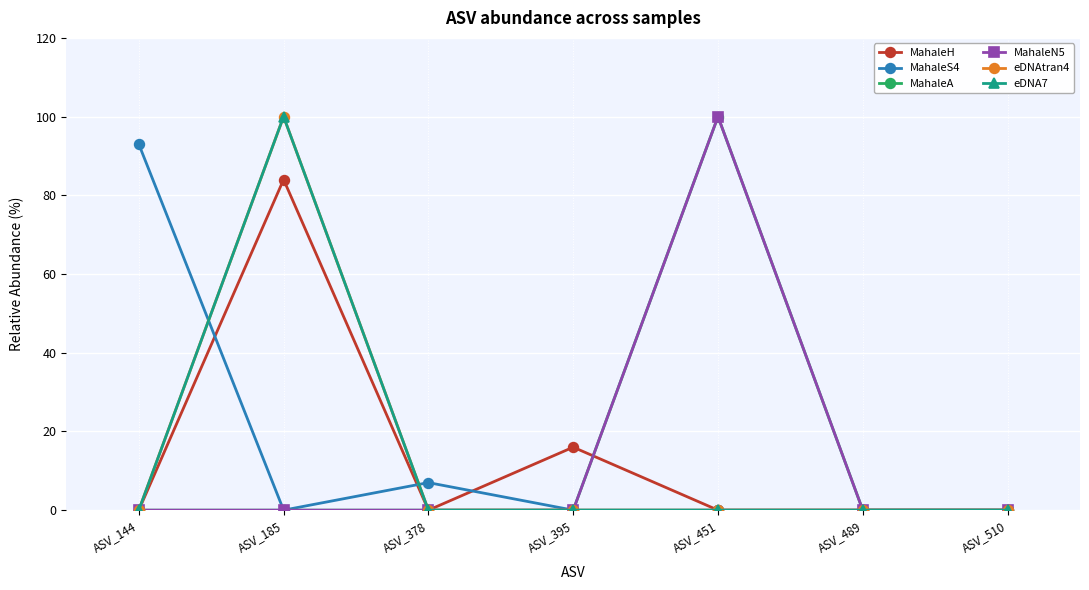

True or false: MahaleS4 and eDNAtran4 intersect in this chart.

True